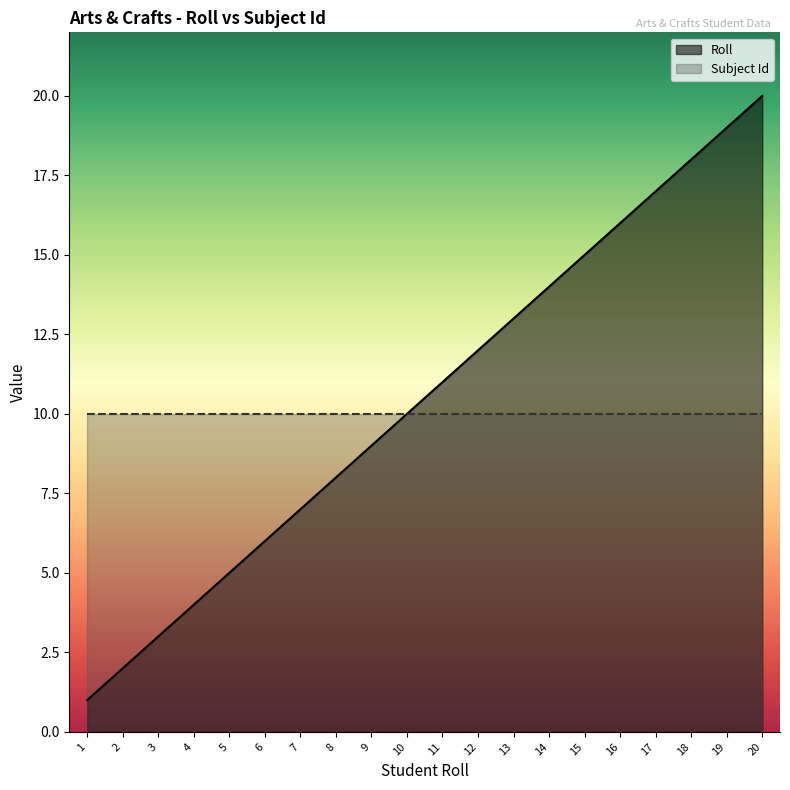

Between 5 and 4, which is larger?

5